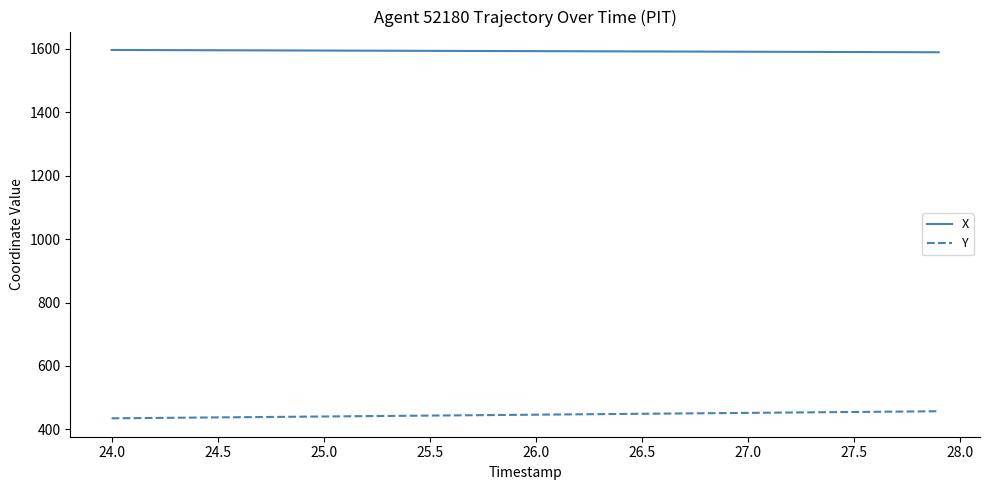

Which series has the largest total across all categories?

X